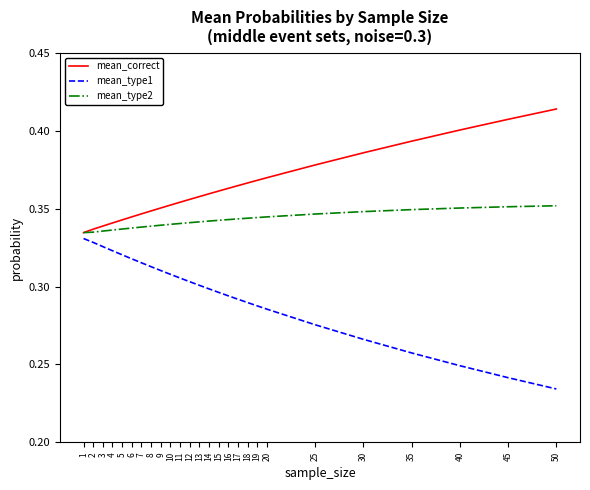

The value of mean_type2 at 18 is 0.6. True or false?

False